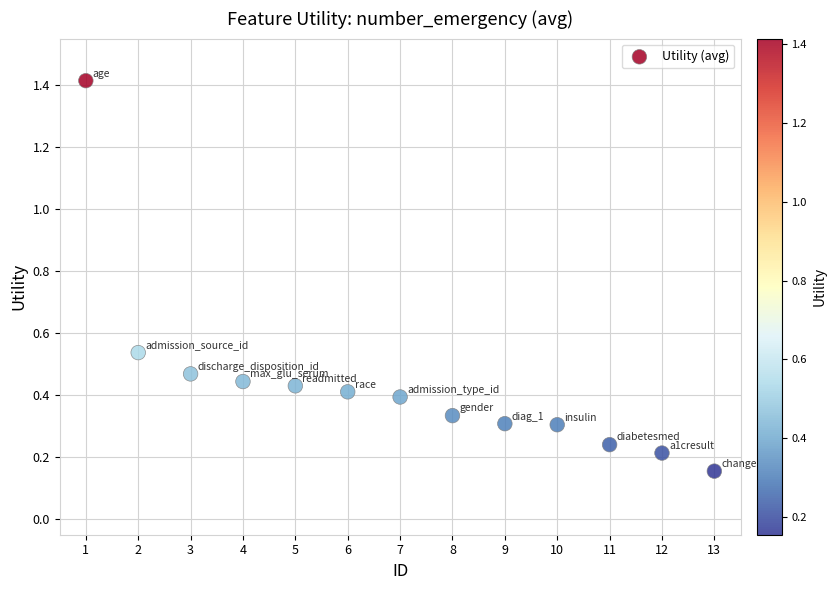

What is the range of Y values (max minus min)?

1.3